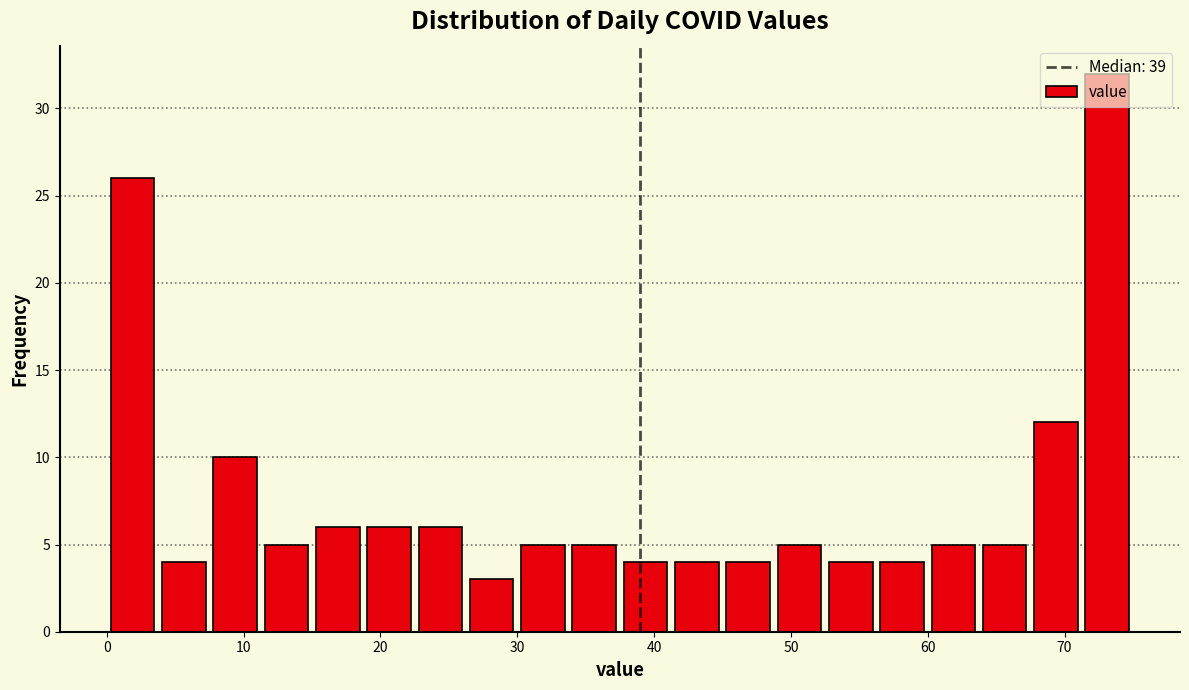

Read against the x-axis, roughly where is the centre of the tallest bar?

73